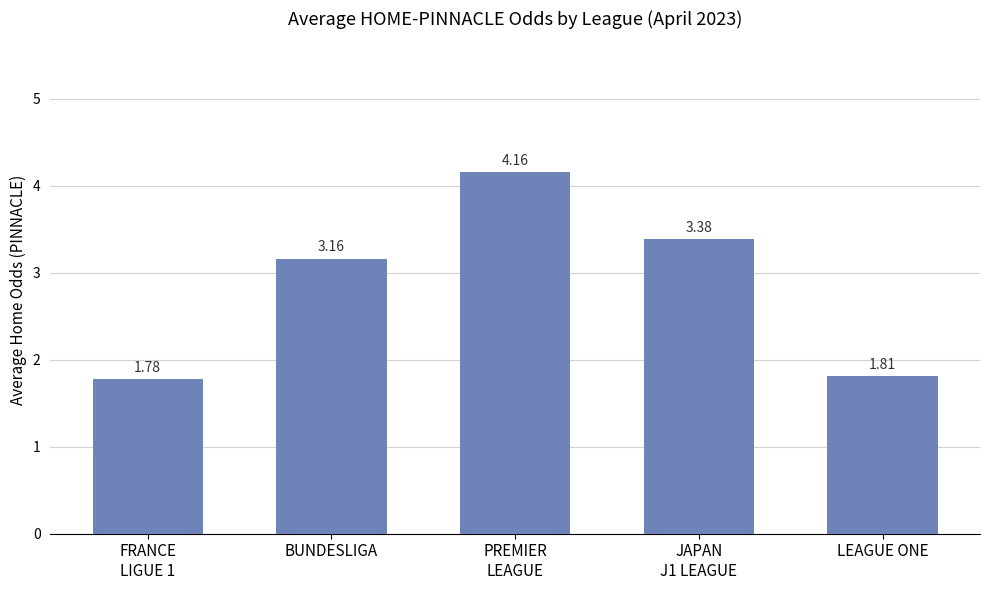

Does the chart contain any negative values?

No